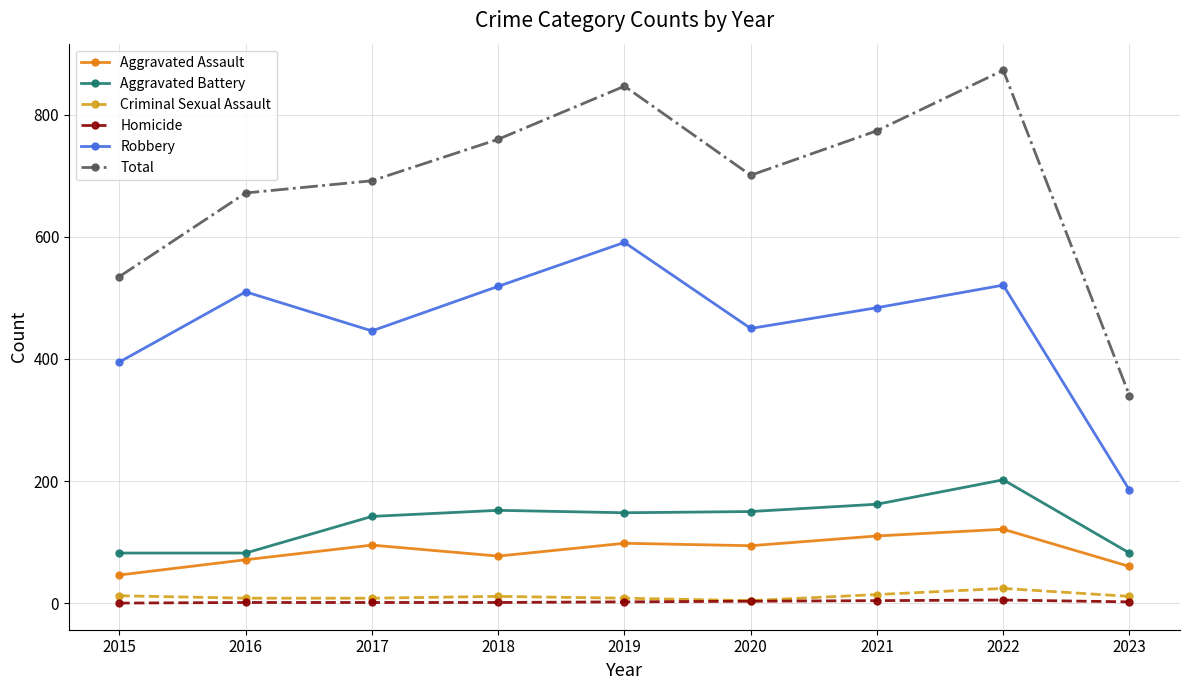

Which series changed the most between 2015 and 2022?

Total